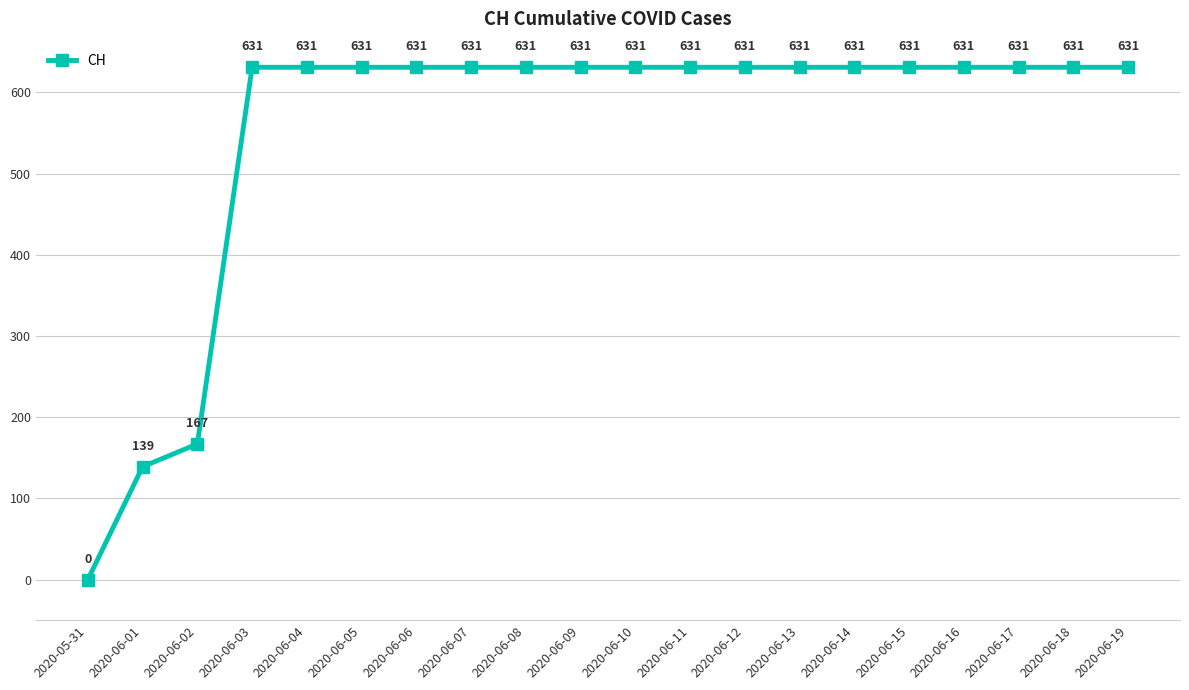

True or false: the data has more than 1 interior local peaks.

False